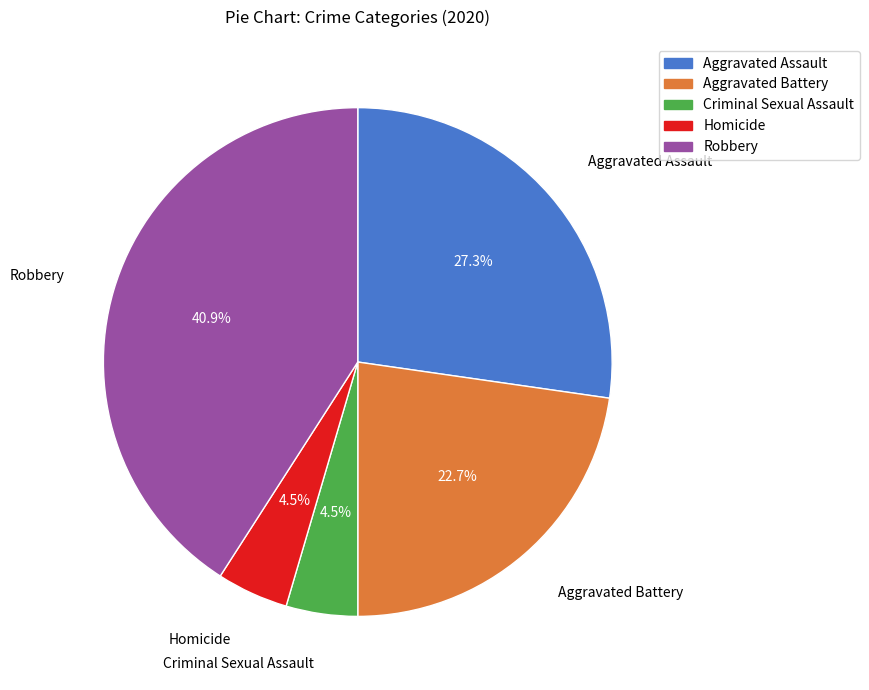

Which category has the biggest portion of the pie?

Robbery